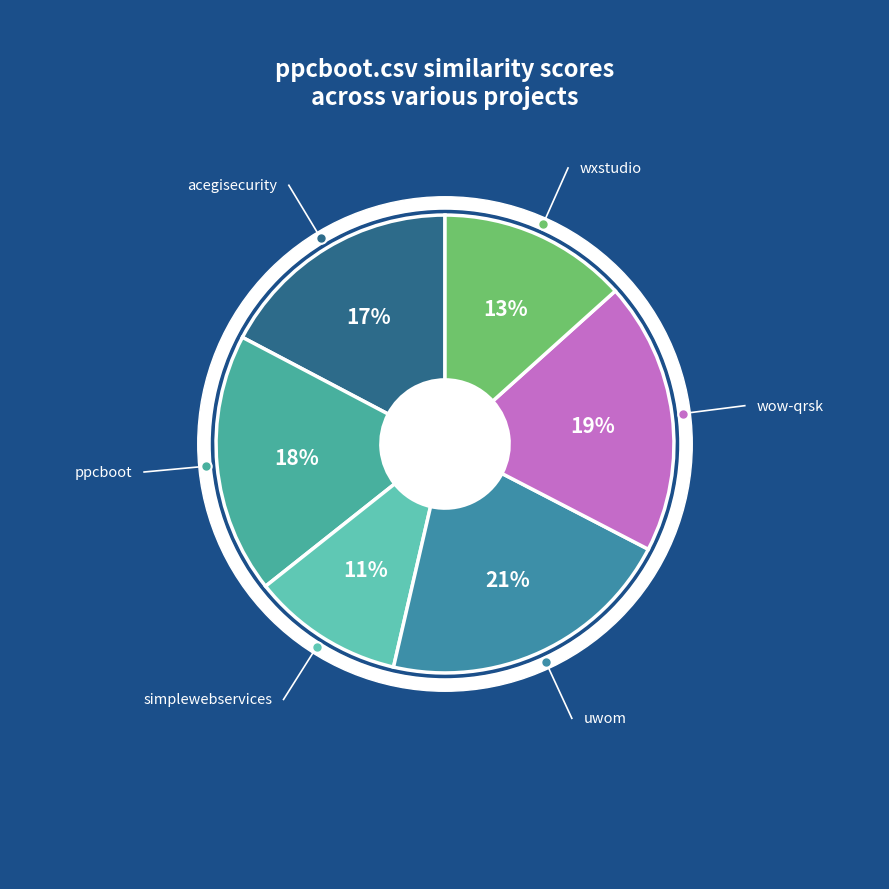

To the nearest percent, what is the difference between the largest and smallest slice percentages?

10%